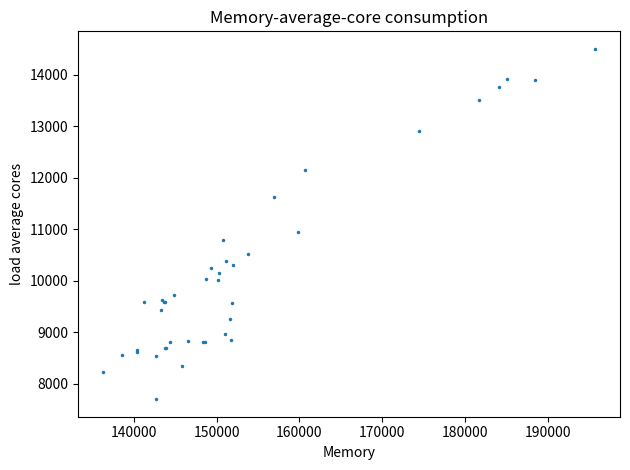

What Y value in the scatter plot is closest to 11096?

10944.7